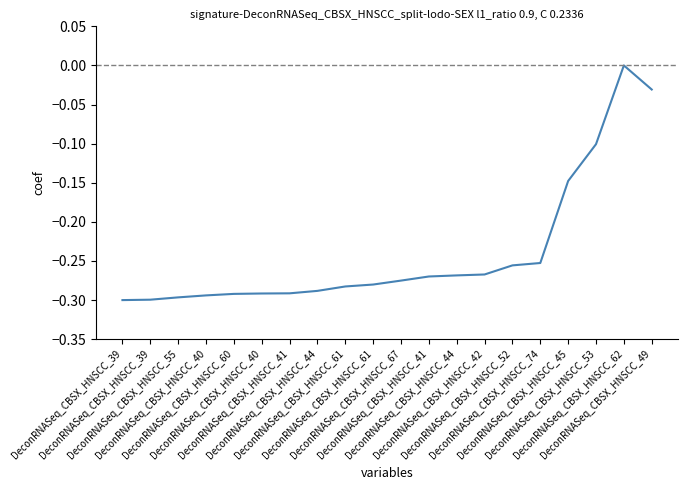

How many values are between 0 and 1?

1